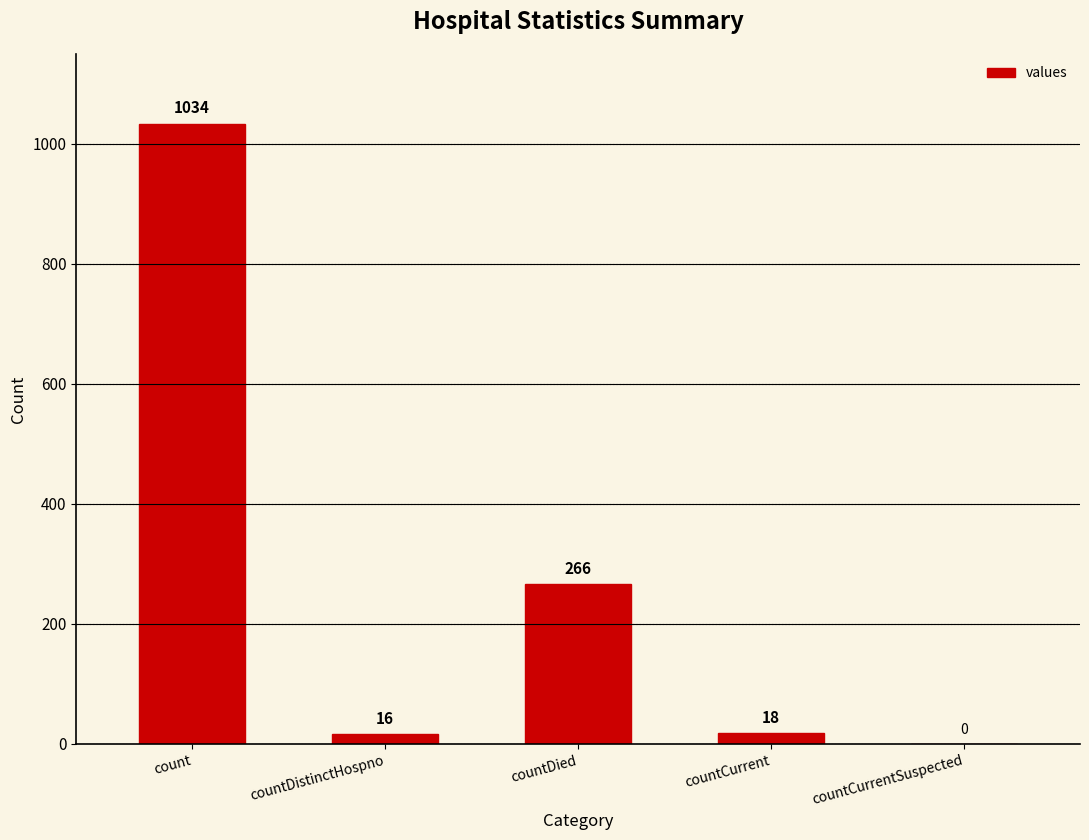

Which has a higher value, countCurrent or count?

count